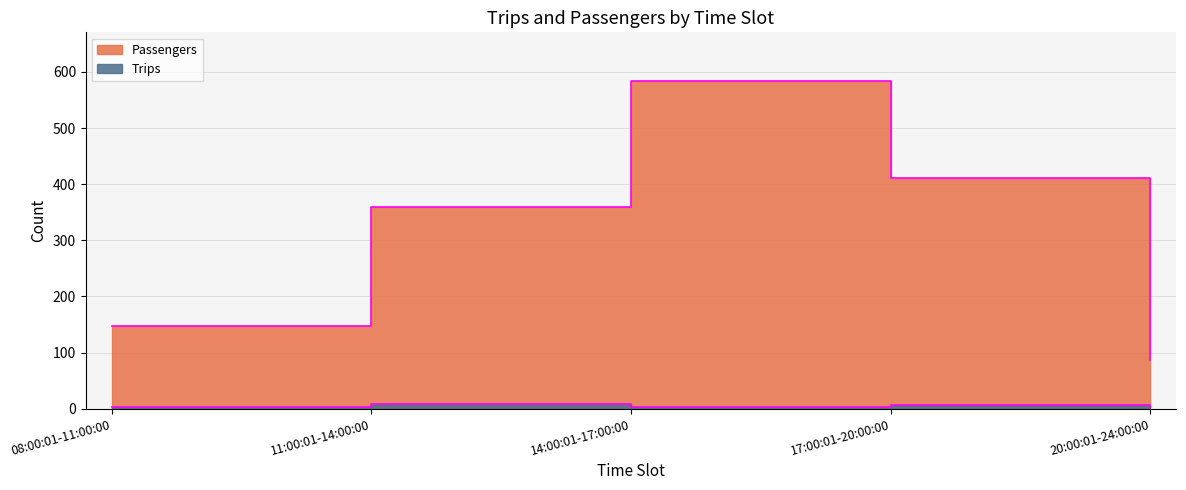

Between 11:00:01-14:00:00 and 17:00:01-20:00:00, which series saw the biggest shift?

Passengers